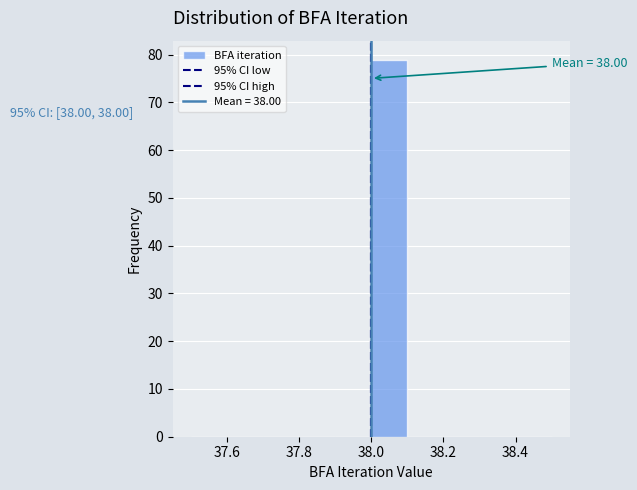

Which range on the x-axis has the tallest bar?

38.0 to 38.1